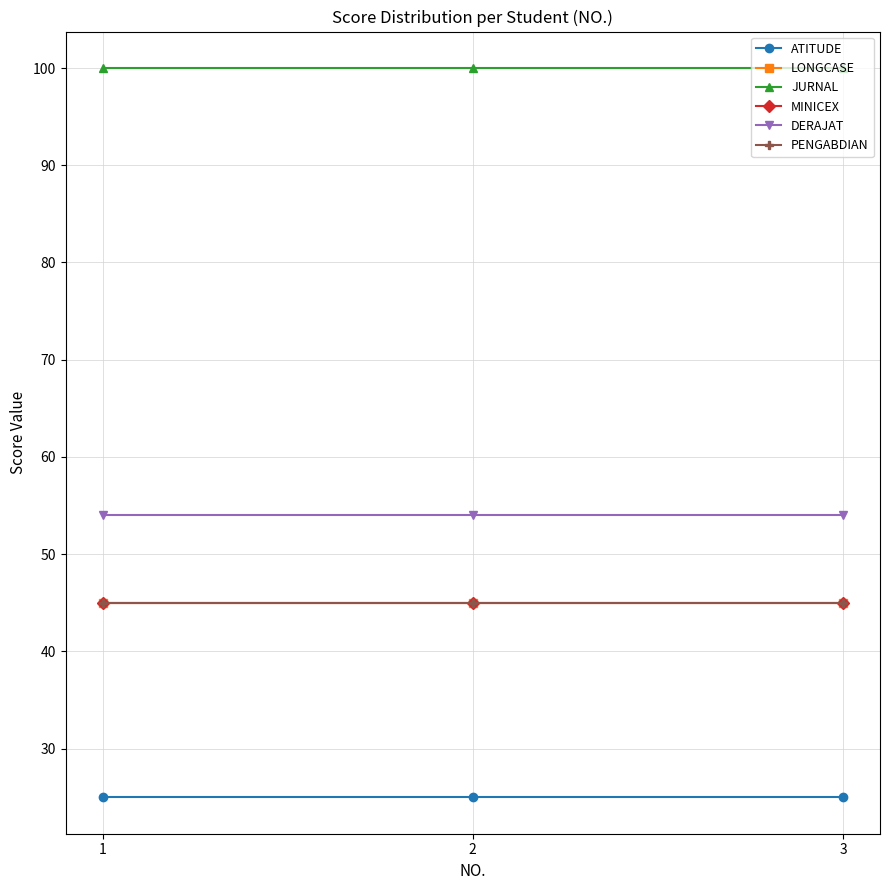

Is this an area chart (filled region under the line)?

No